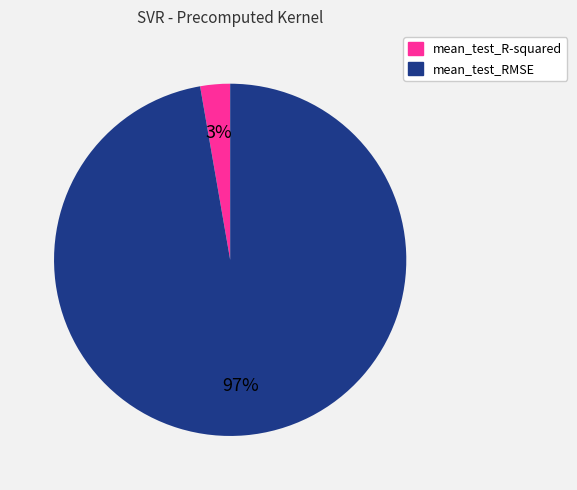

Which has a higher value, mean_test_R-squared or mean_test_RMSE?

mean_test_RMSE